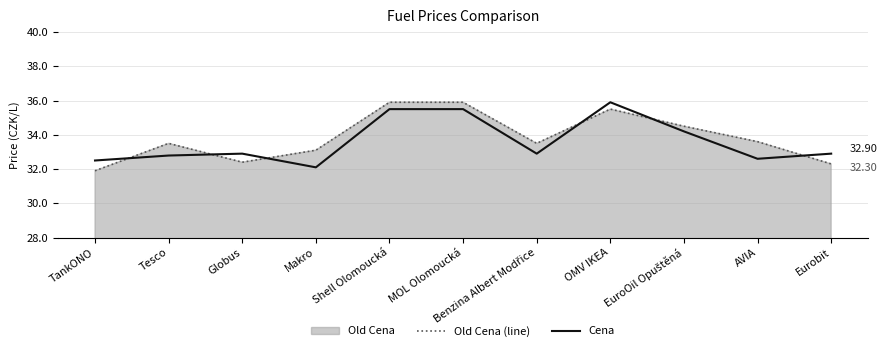

What is the label of the 3rd point from the left?

Globus